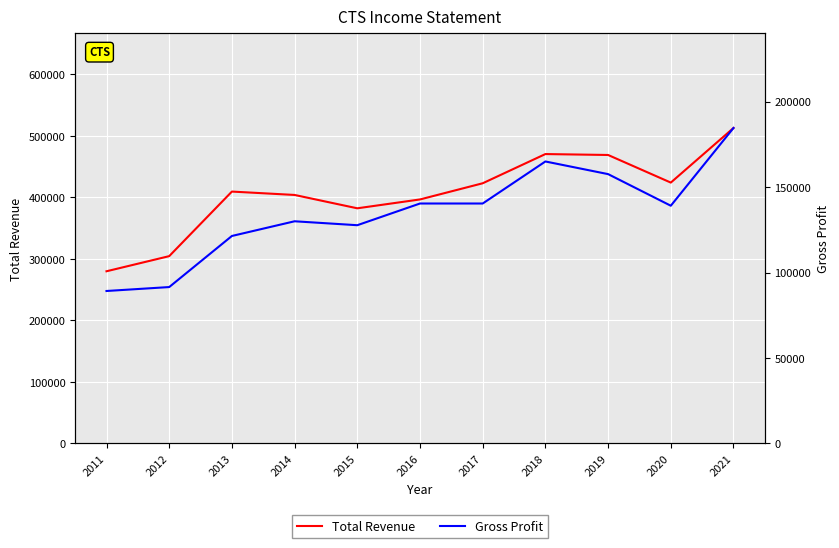

At which category is the sum across all series the highest?

2021